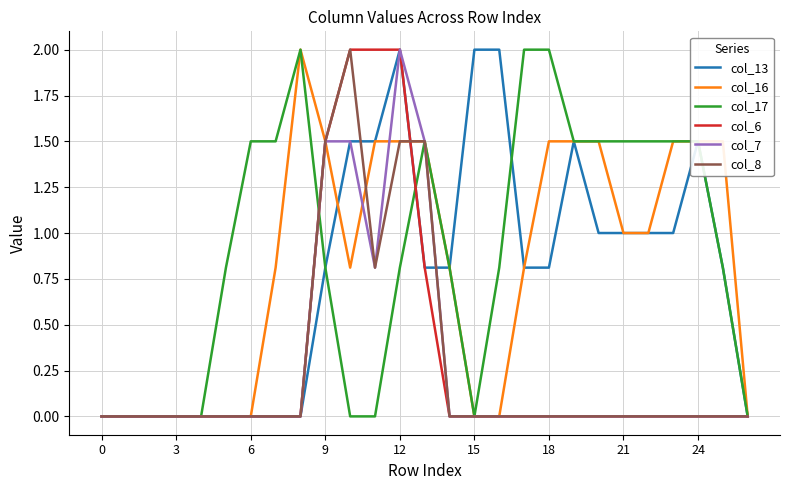

What is the greatest value displayed?

2.0